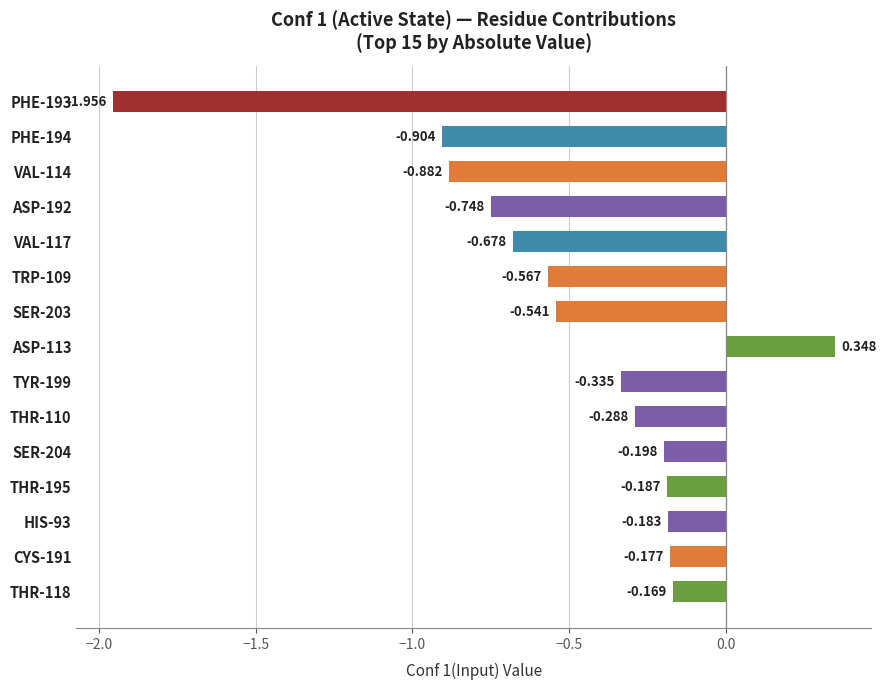

How many data points are above 0?

1